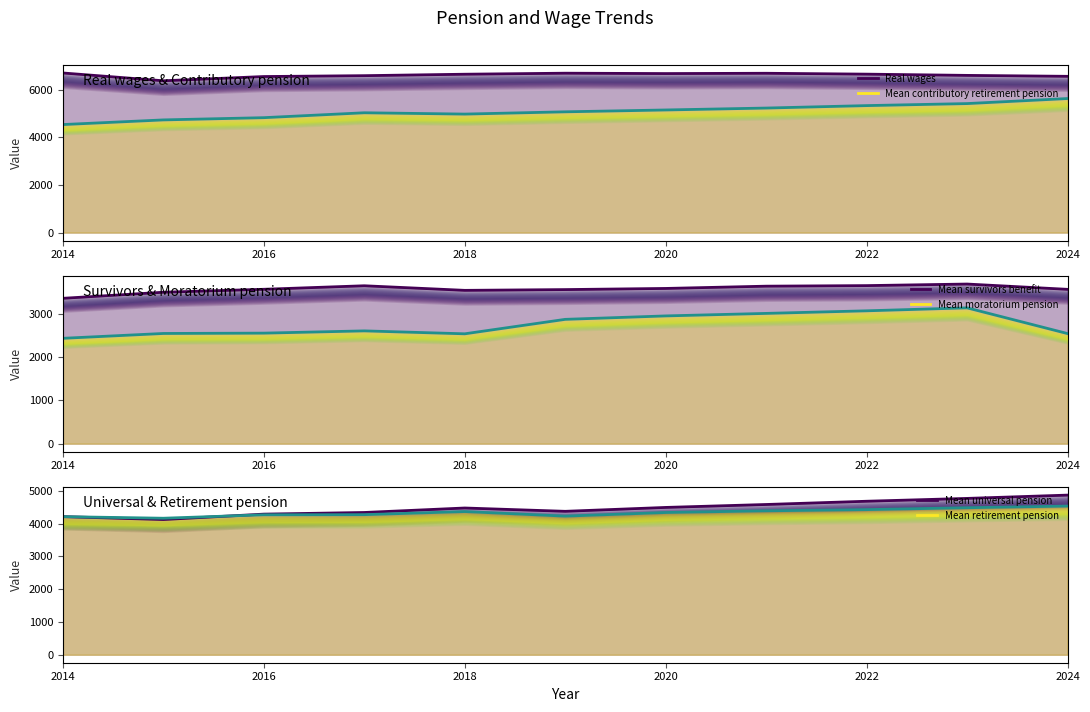

What are all the series names shown in the legend?

Real wages (line), Mean contributory retirement pension (line), Mean survivors benefit (line), Mean moratorium pension (line), Mean universal pension (line), Mean retirement pension (line)